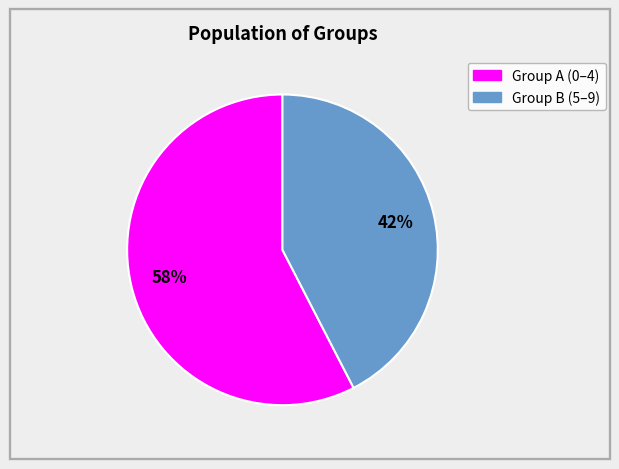

Is there any slice that represents more than half of the pie?

Yes